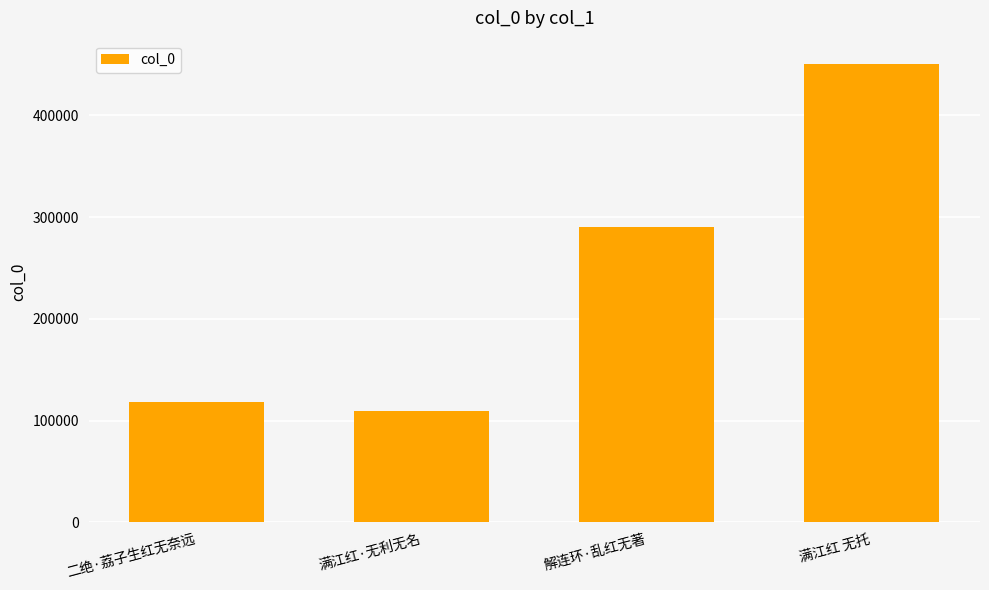

What is the difference between the maximum and minimum values?

341231